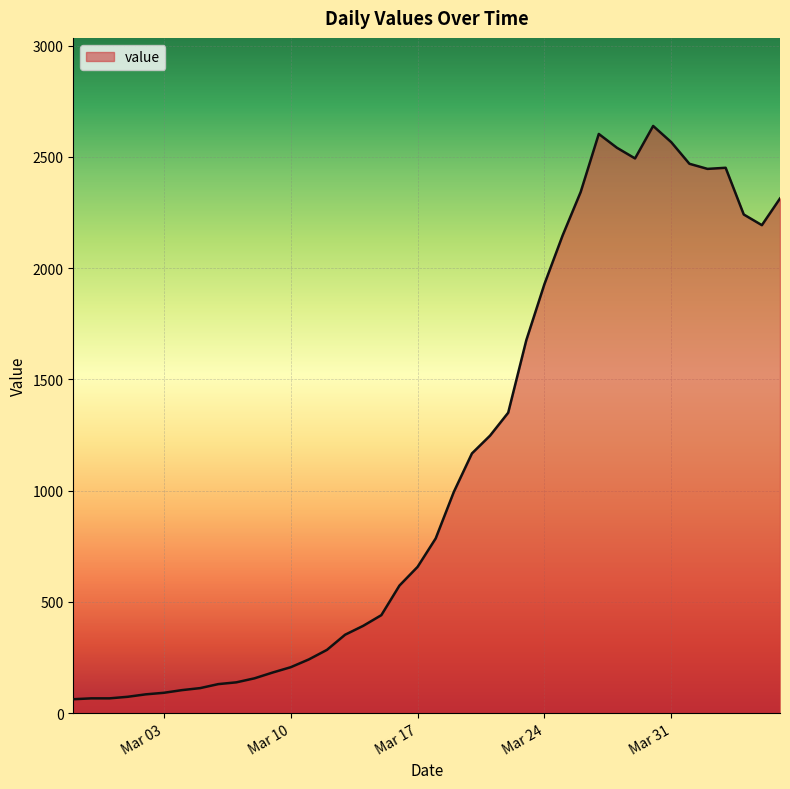

What is the minimum value shown in the chart?

62